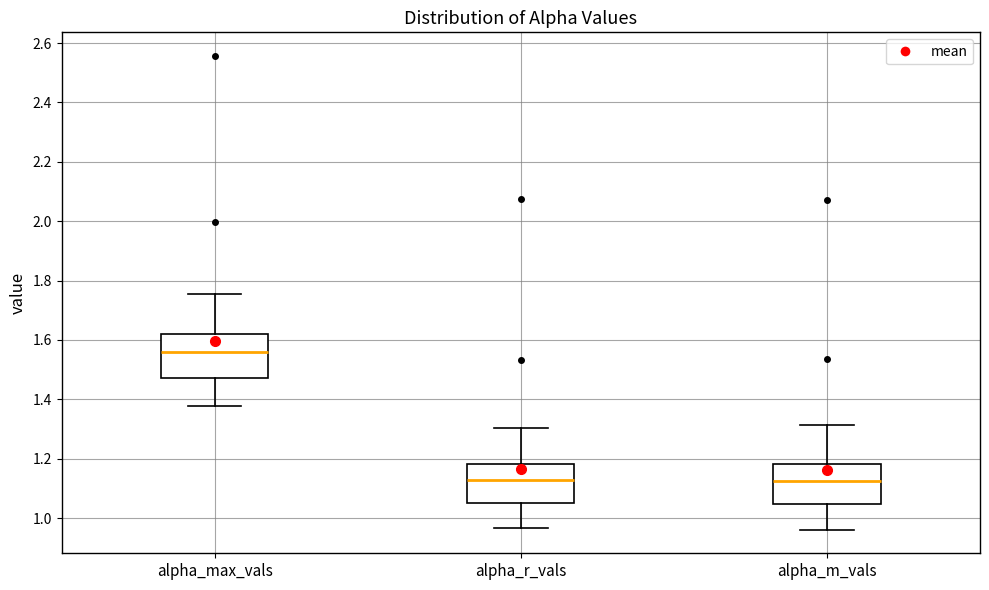

Reading left to right, read every box against the y-axis: the position of its median line, the range the box covers, and the ends of its whiskers. The values are not printed on the chart, so give them approximately, as read against the axis.

alpha_max_vals: median 1.56, box 1.48 to 1.62, whiskers 1.38 to 1.76
alpha_r_vals: median 1.12, box 1.06 to 1.18, whiskers 0.96 to 1.30
alpha_m_vals: median 1.12, box 1.04 to 1.18, whiskers 0.96 to 1.32